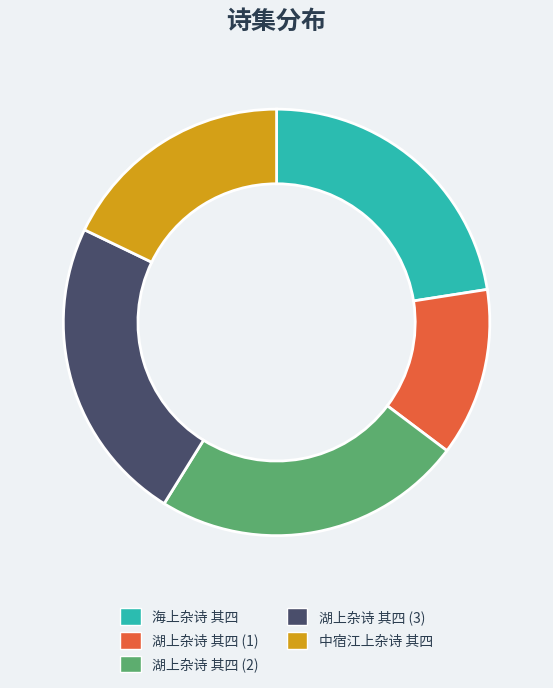

Is 海上杂诗 其四 the majority of the pie?

No